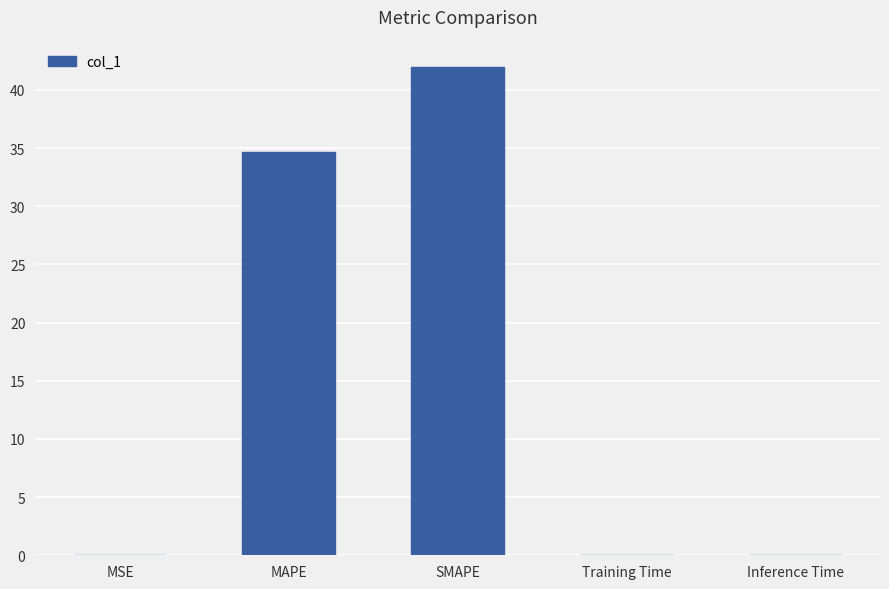

How many categories are shown in the chart?

5